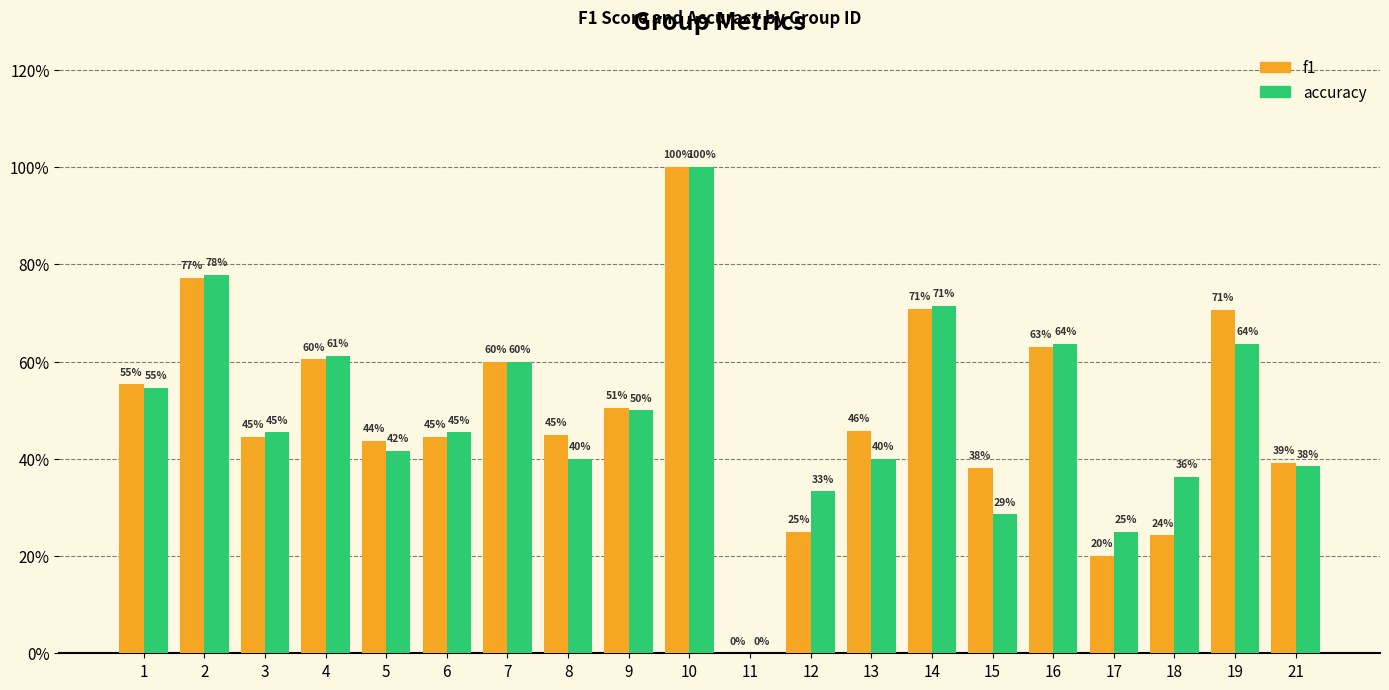

What are all the series names shown in the legend?

f1, accuracy